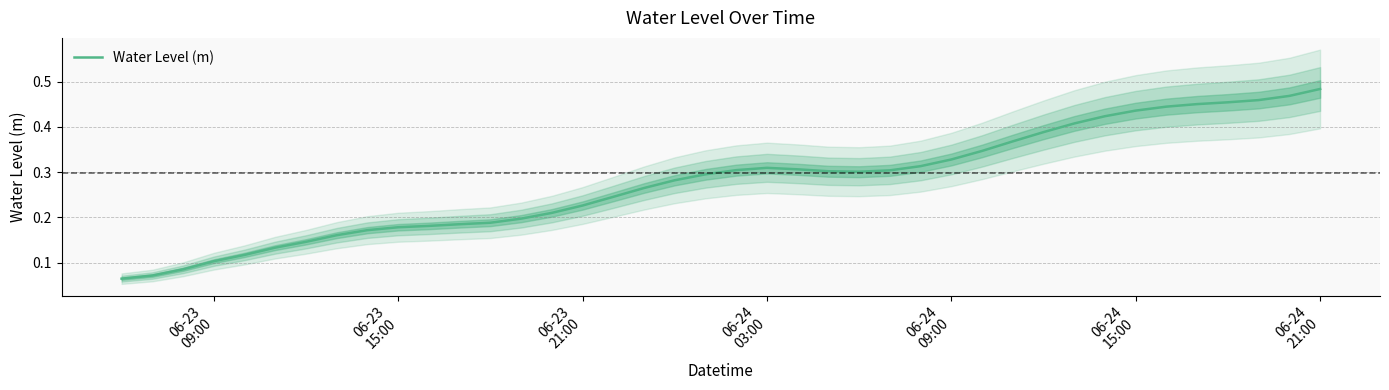

How many values are between 0 and 1?

40